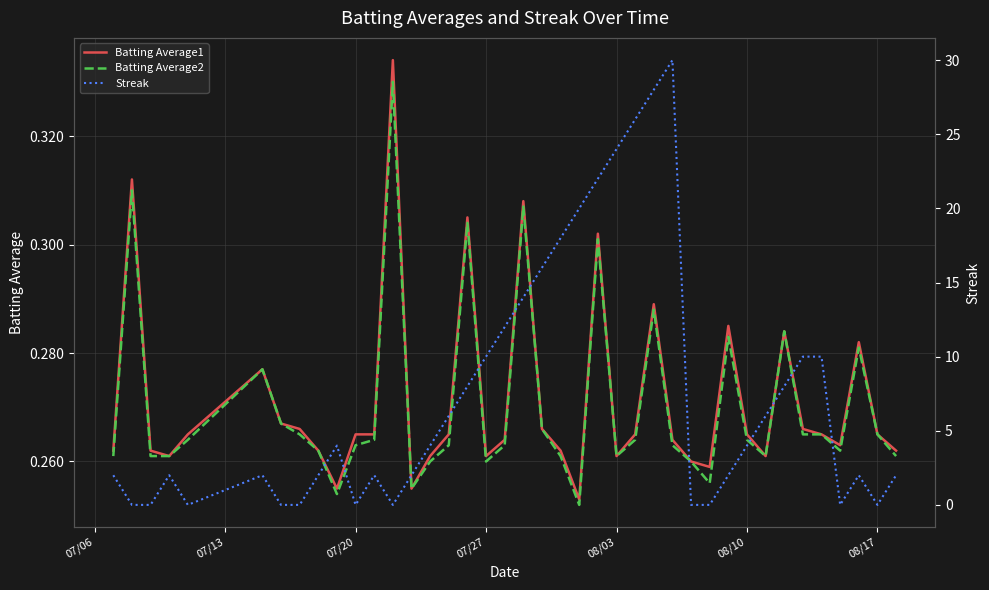

True or false: Batting Average1 and Streak cross at least once.

True